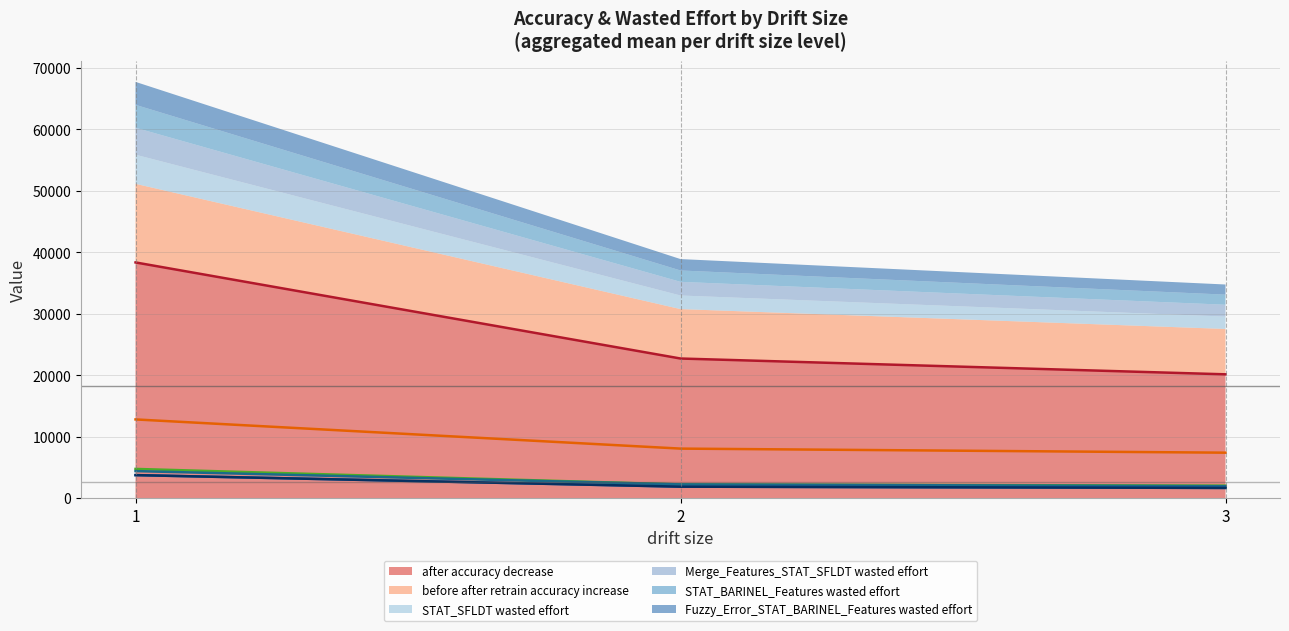

At which label does STAT_BARINEL_Features wasted effort (line) first exceed 1852?

1